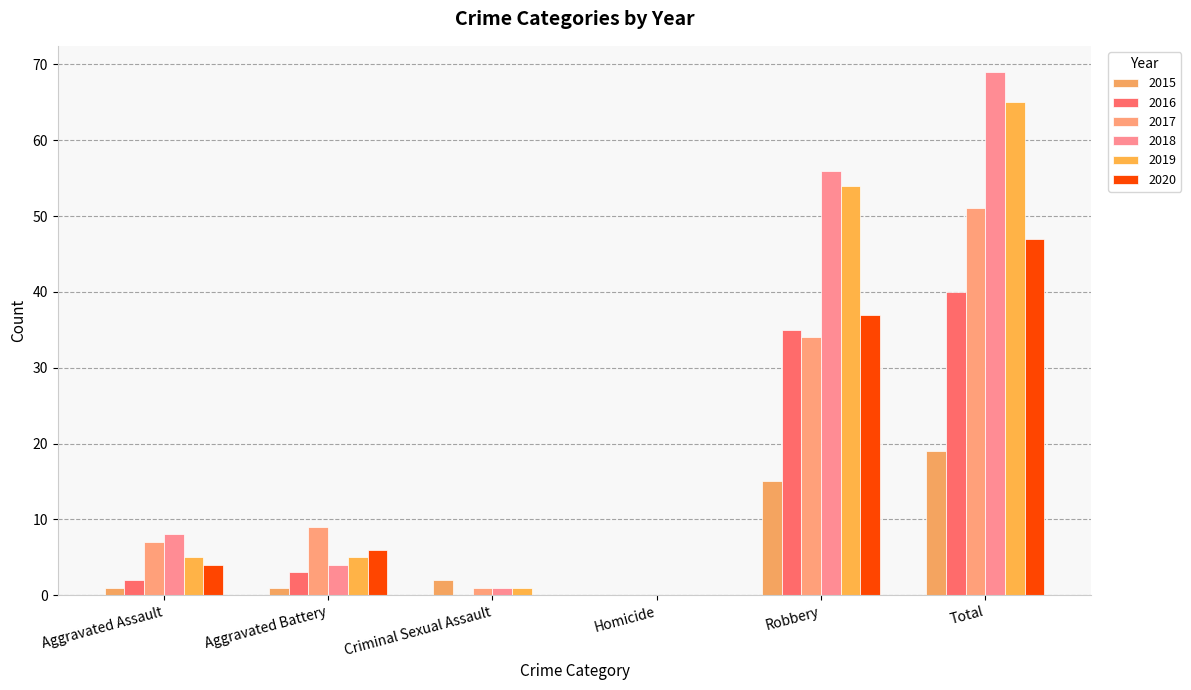

At which label does 2020 reach its peak?

Total